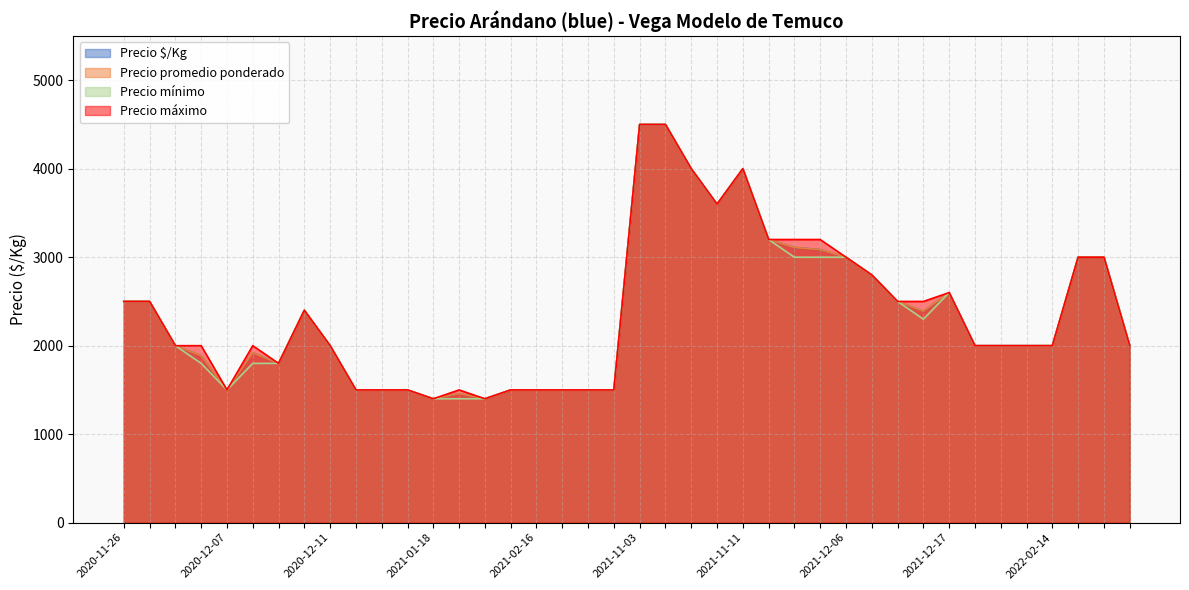

Does the chart have visible grid lines?

Yes